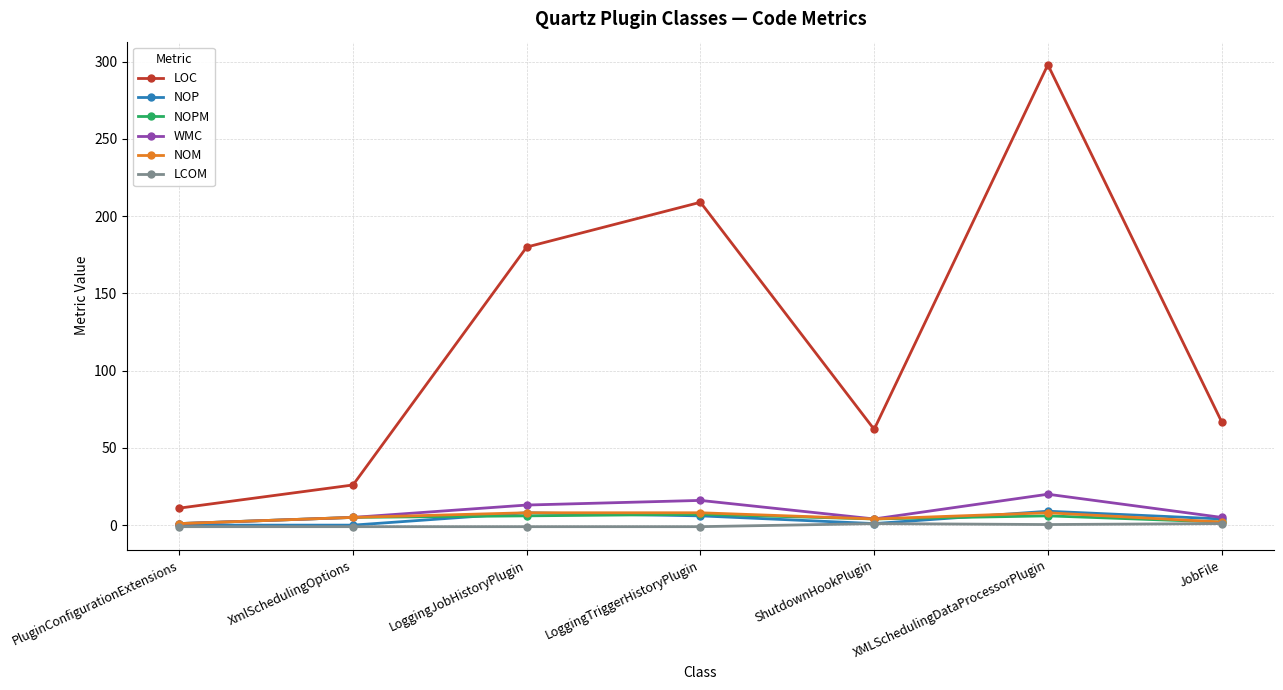

True or false: LOC and NOPM intersect in this chart.

False